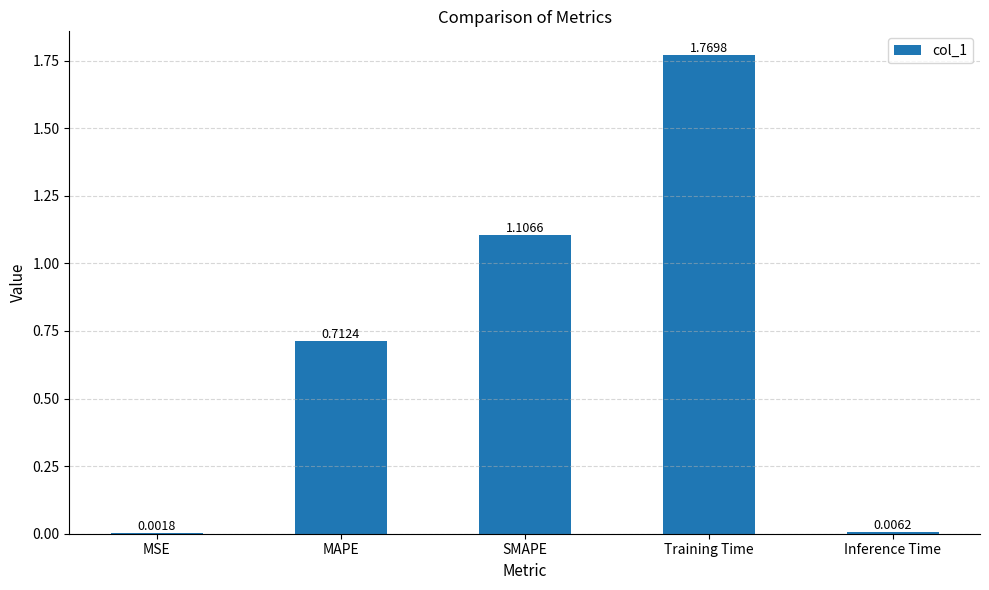

What is the sum of all values?

3.6